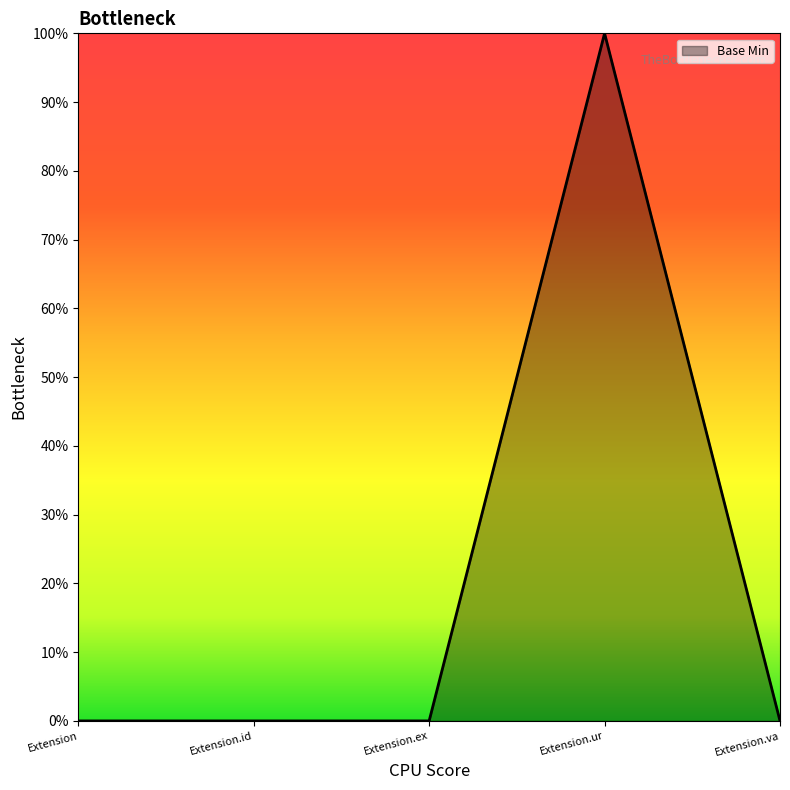

Does the chart display data point markers on the line(s)?

No